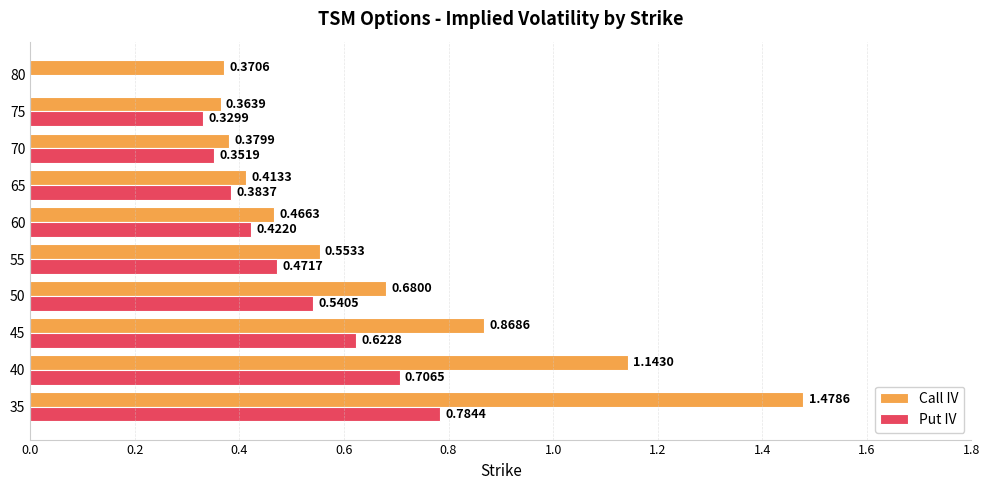

Which series changed the most between 40 and 55?

Call IV